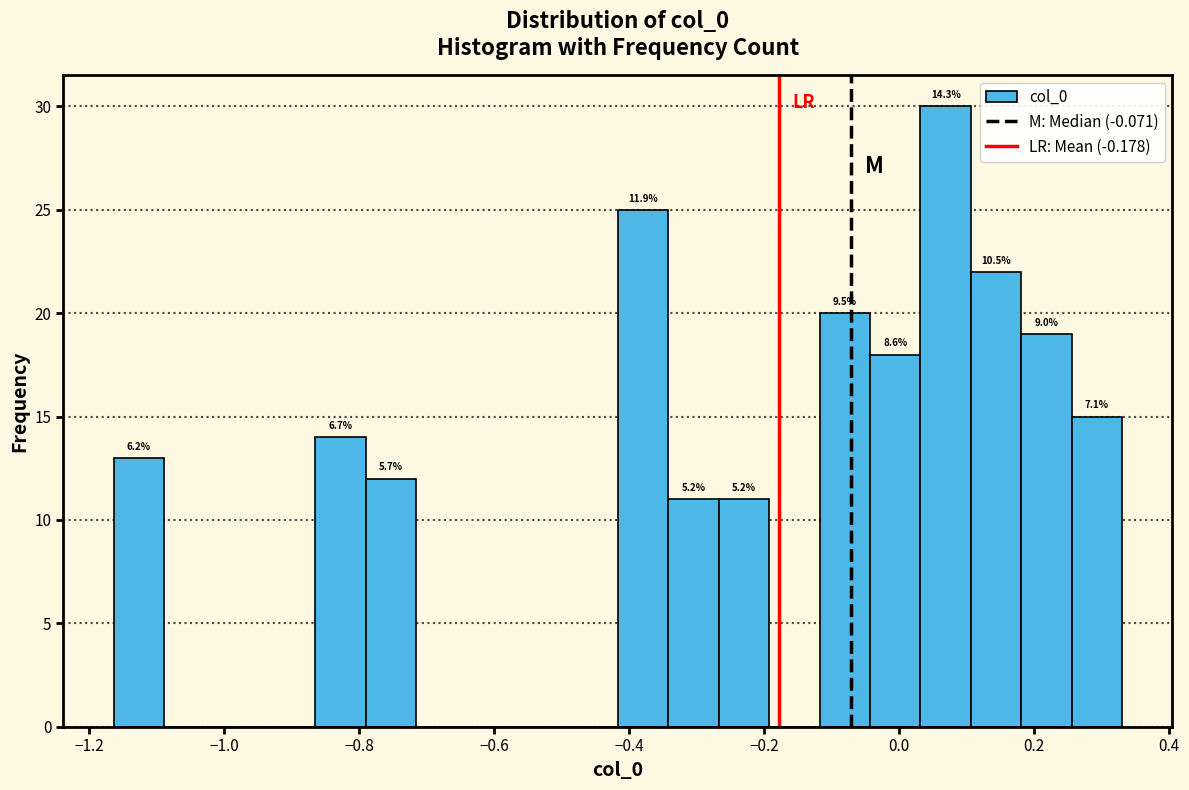

Read against the x-axis, roughly where is the centre of the tallest bar?

0.06